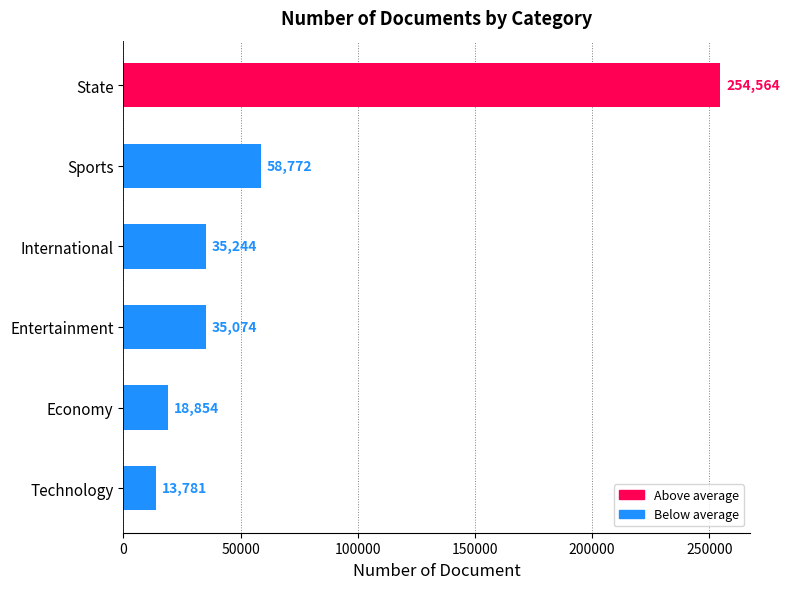

True or false: the data shows 102998 at Sports.

False